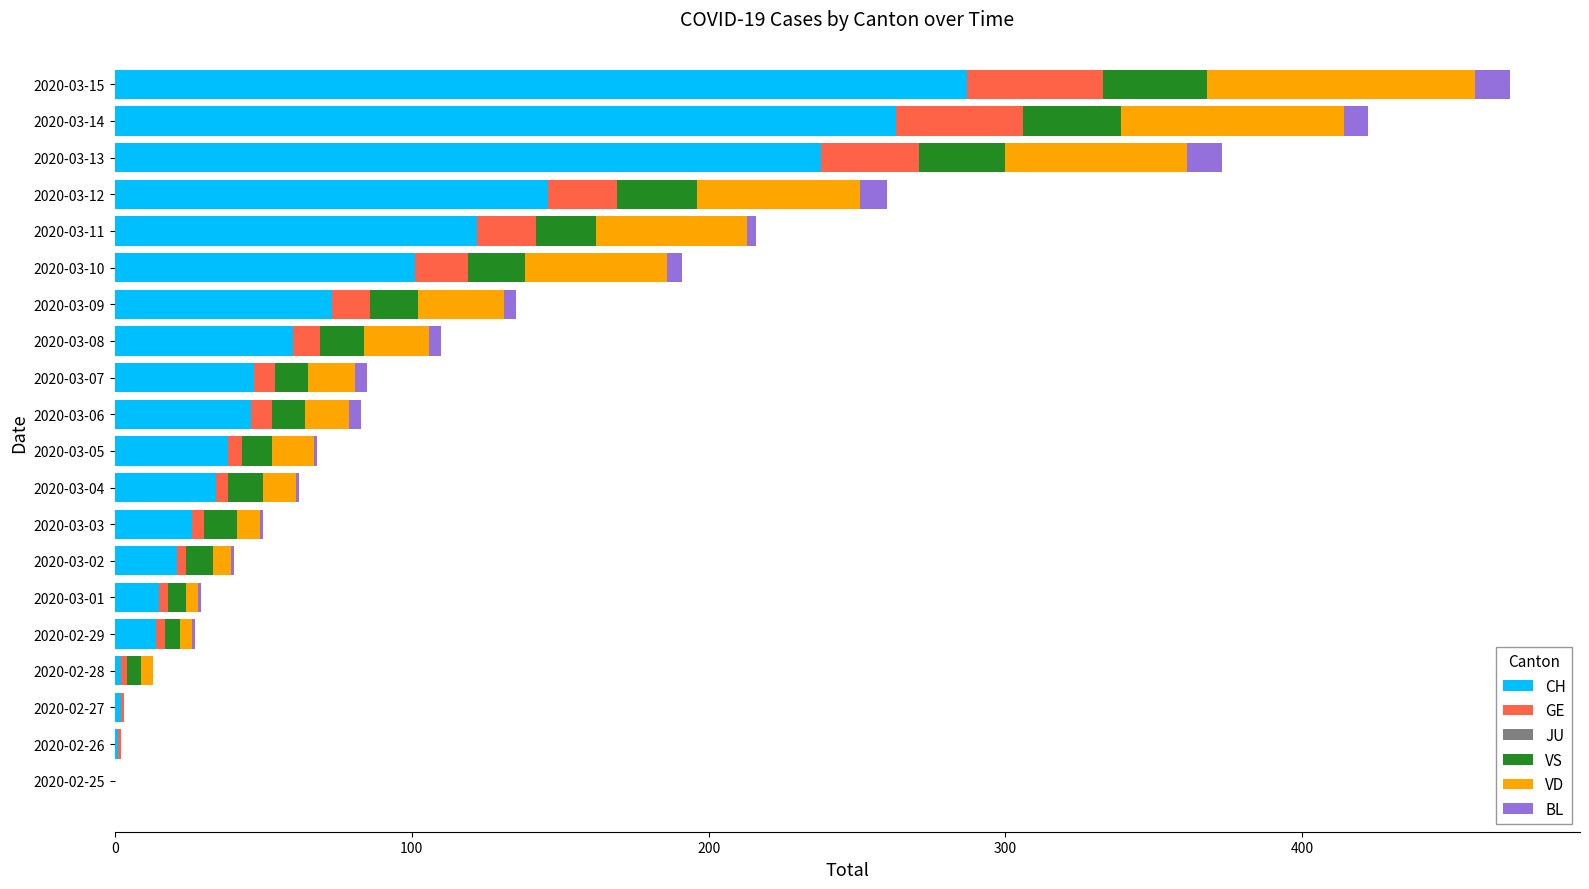

The value of CH at 2020-03-15 is 287. True or false?

True